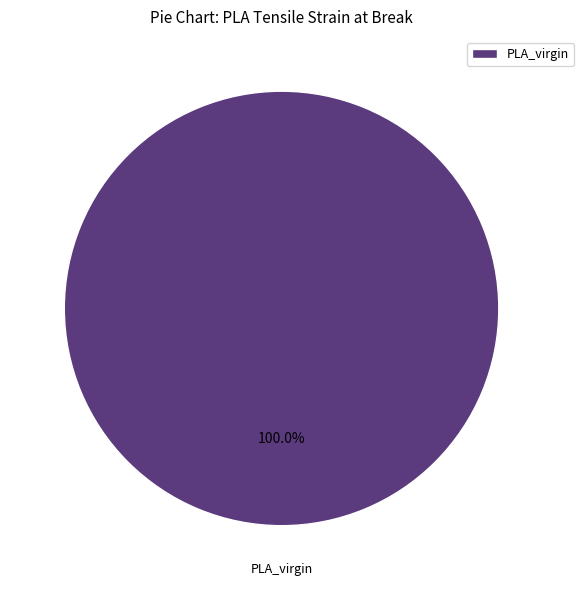

Does PLA_virgin account for over 50% of the chart?

Yes